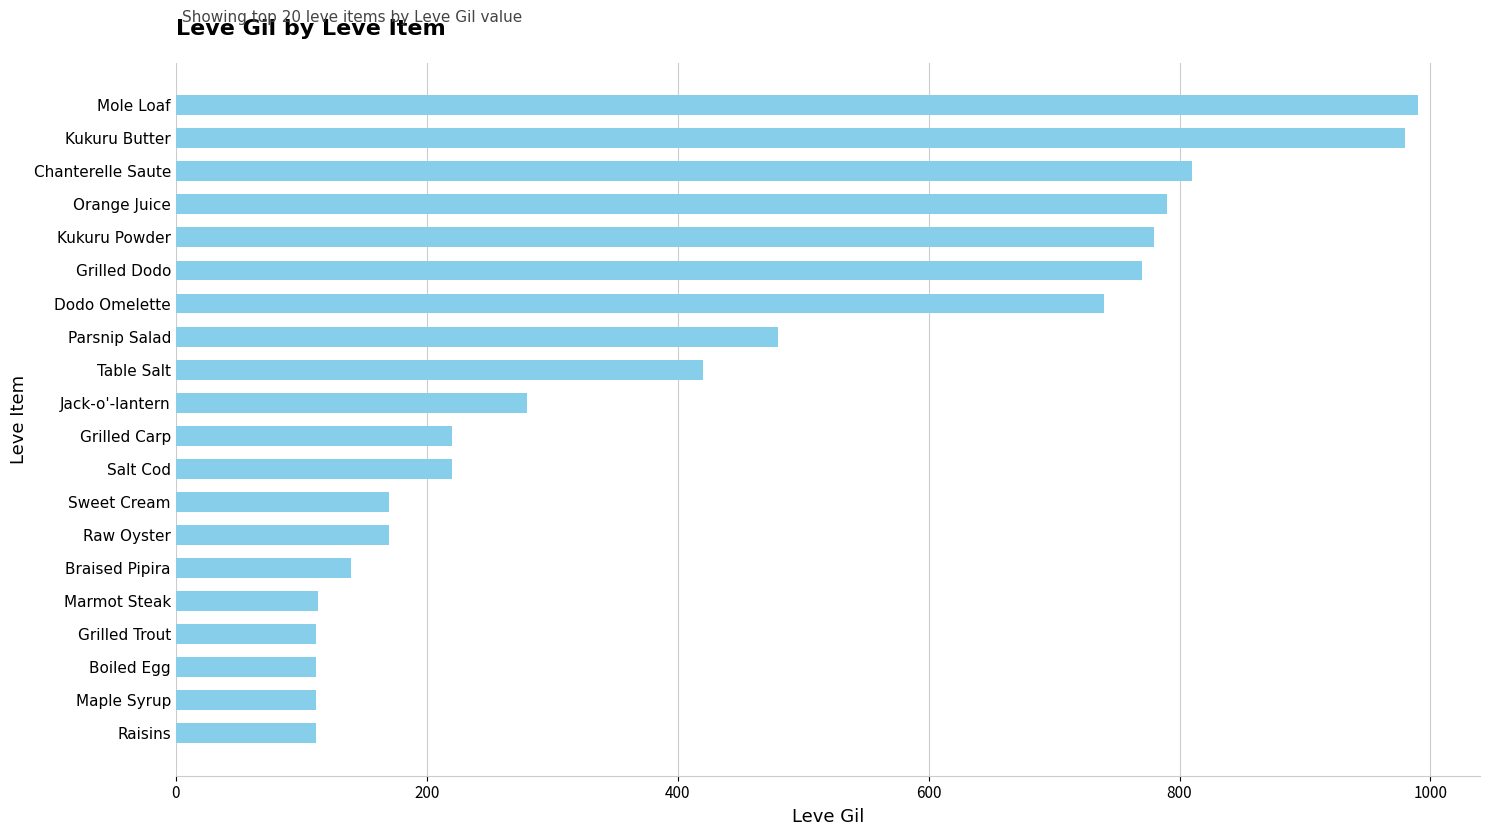

What is the label of the 18th bar from the bottom?

Chanterelle Saute